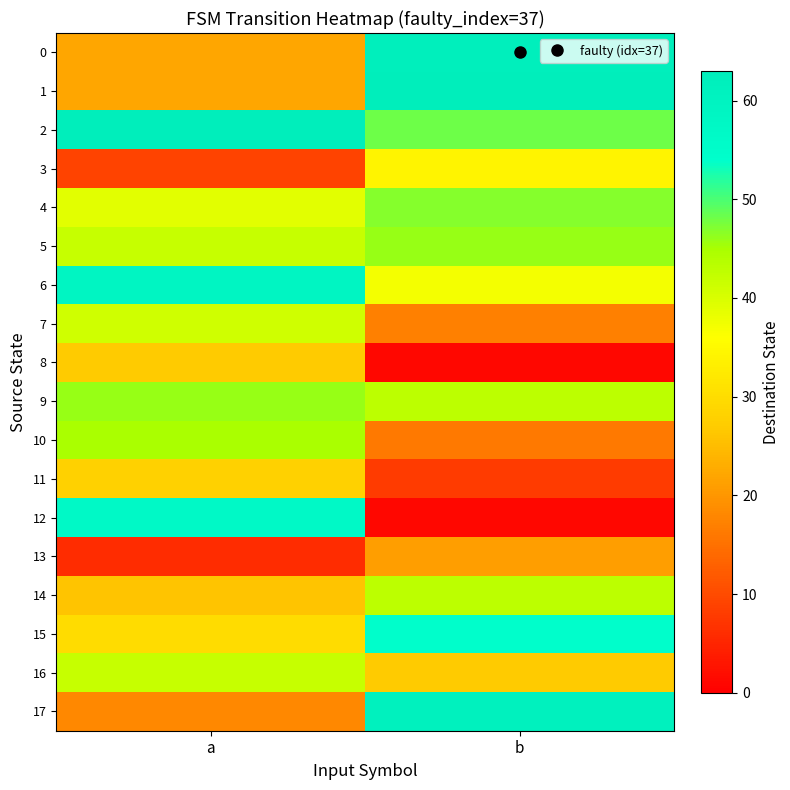

Reading left to right, transcribe all the data shown in this chart.

0: a=22	b=62
1: a=22	b=63
2: a=63	b=48
3: a=9	b=34
4: a=39	b=47
5: a=42	b=46
6: a=59	b=37
7: a=41	b=17
8: a=27	b=1
9: a=46	b=43
10: a=45	b=16
11: a=28	b=8
12: a=57	b=1
13: a=6	b=21
14: a=26	b=43
15: a=30	b=54
16: a=42	b=27
17: a=18	b=61